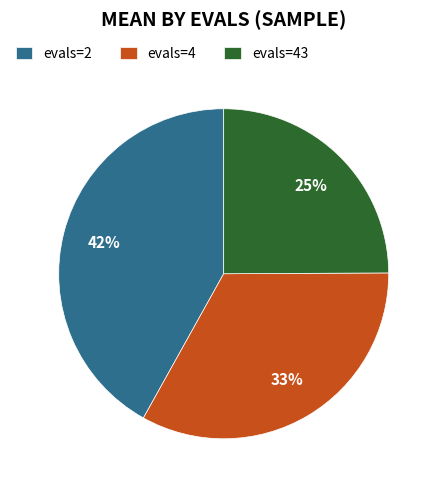

Which slice is the largest?

evals=2